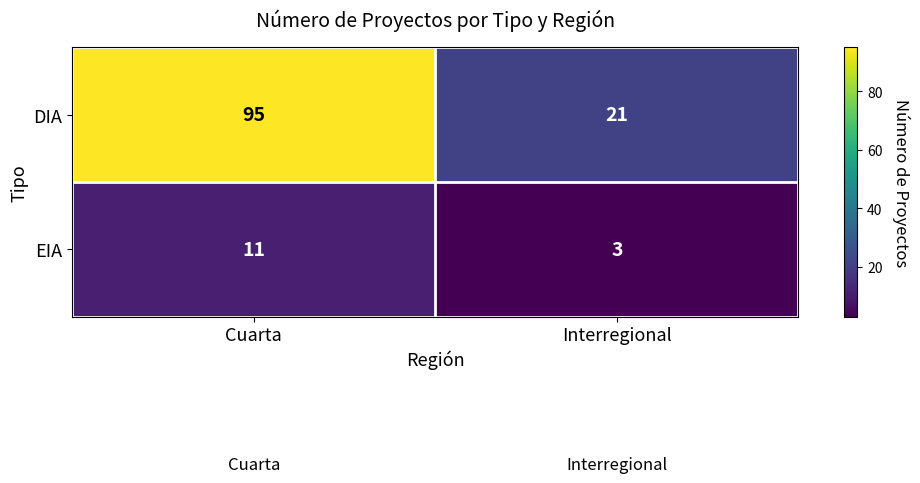

How many data points does each series have?

2